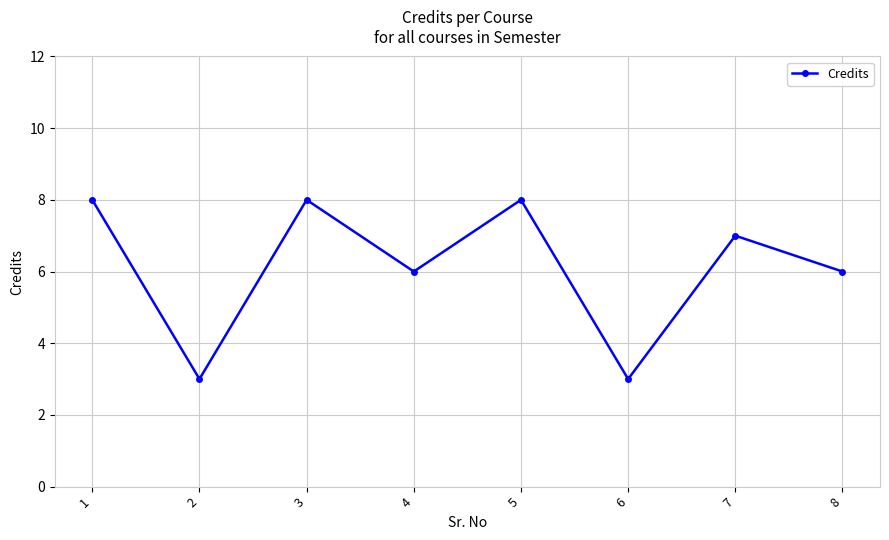

Reading left to right, transcribe all the data shown in this chart.

1=8	2=3	3=8	4=6	5=8	6=3	7=7	8=6